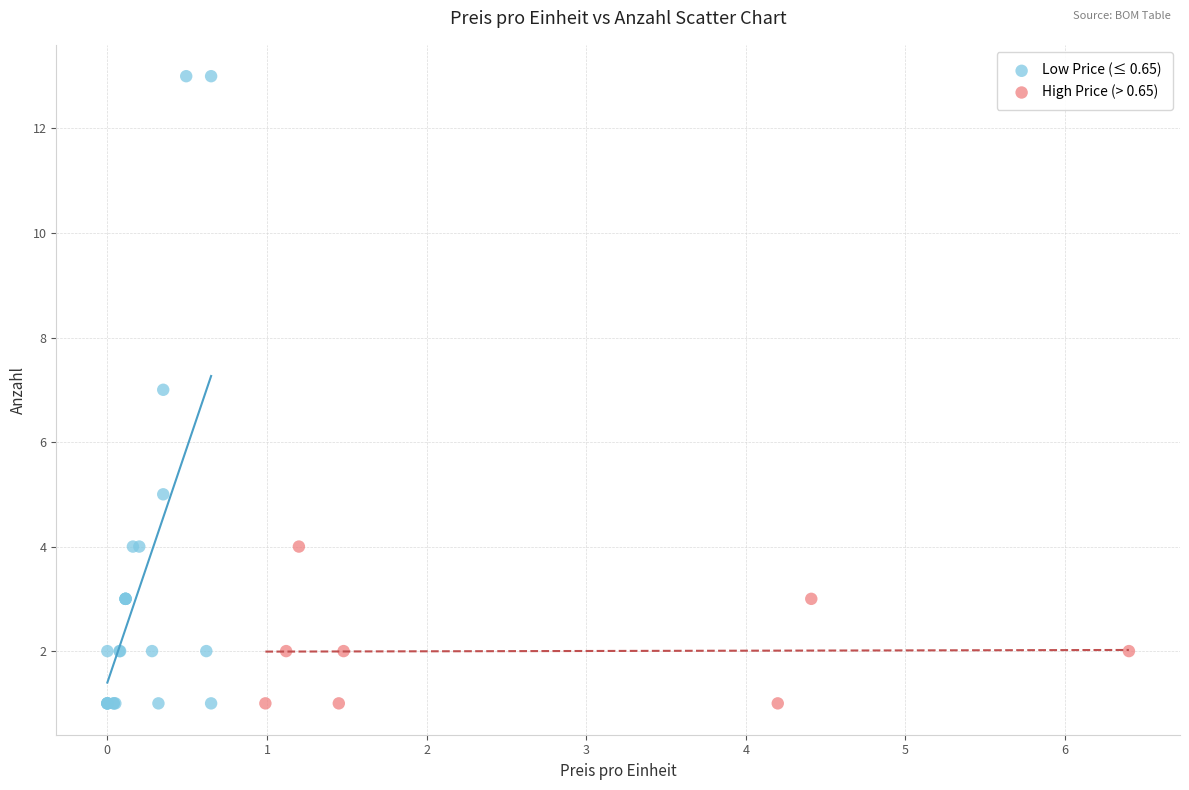

Which series contains the highest Y value?

Low Price (≤ 0.65)